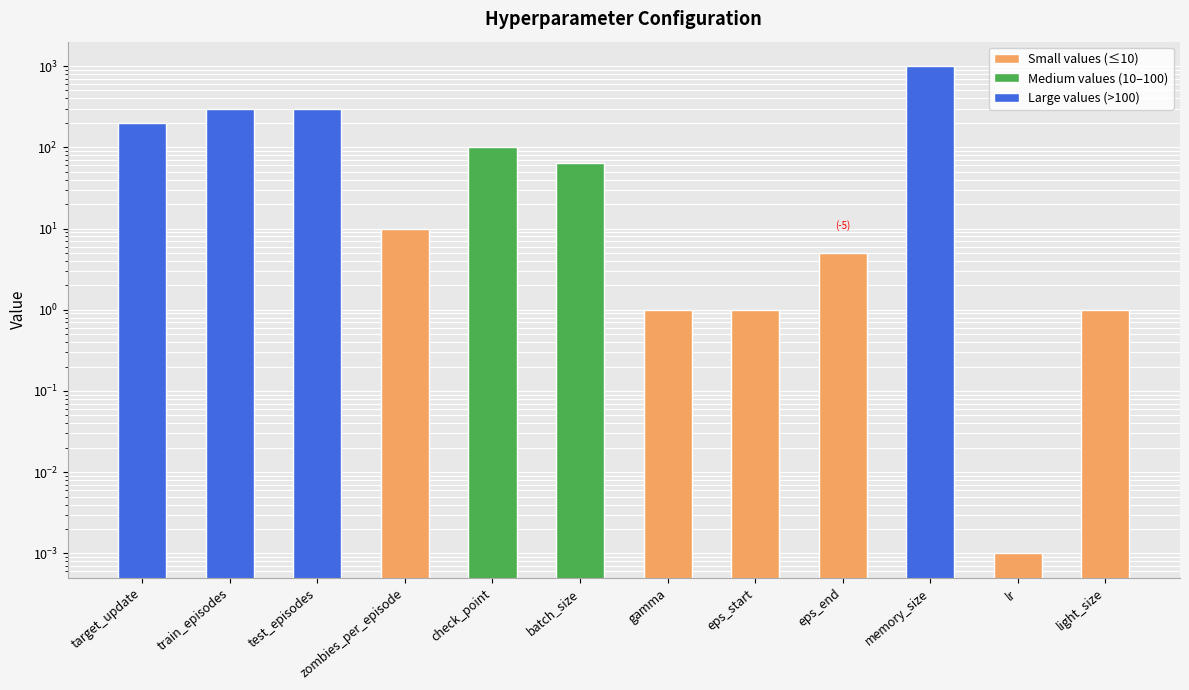

What is the sum of all values?

1982.0